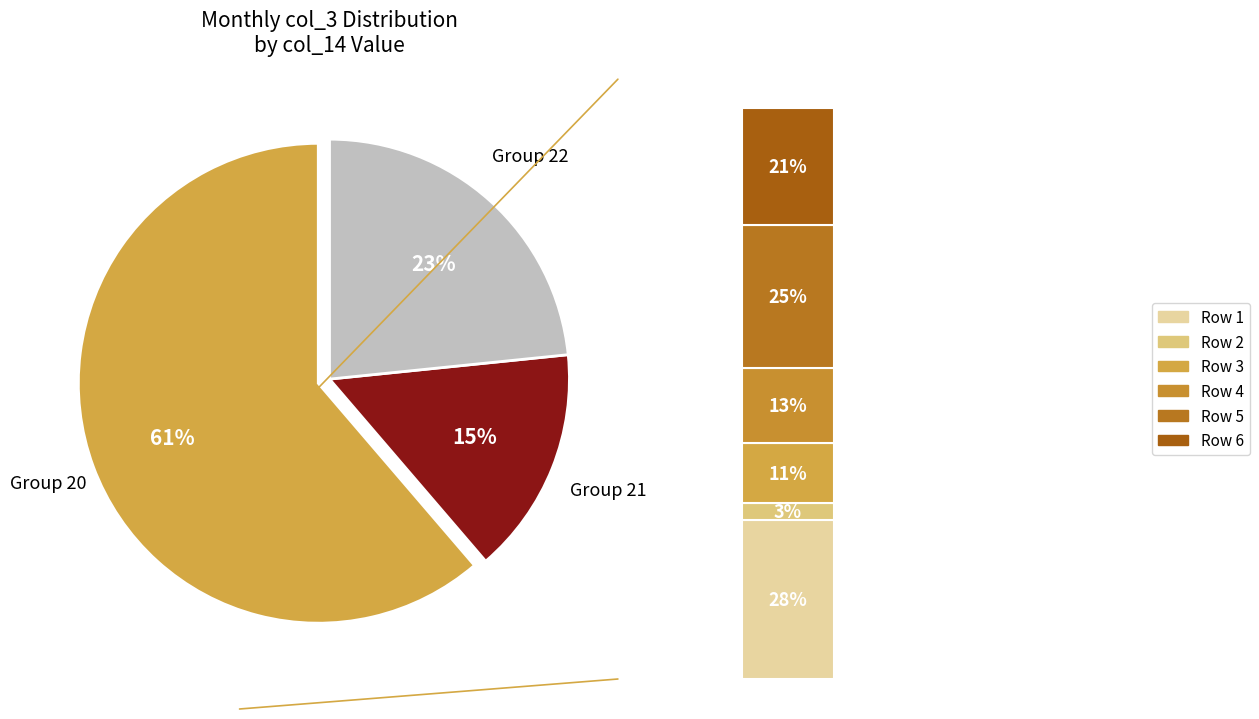

Between 20 and 20, which is larger?

20